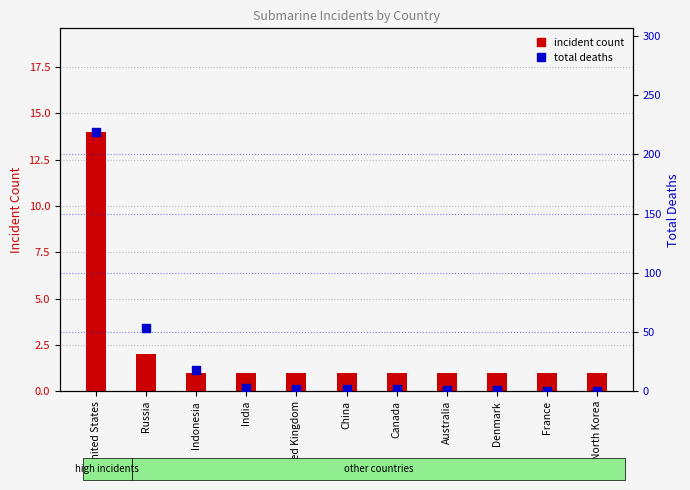

What are all the series names shown in the legend?

incident count, total deaths